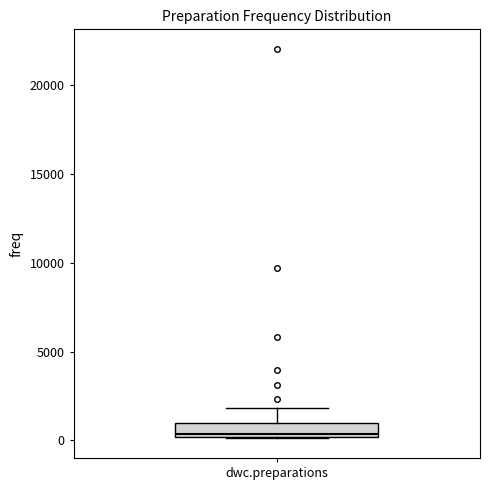

Read this box plot against the y-axis: the position of the median line, the range covered by the box, and the ends of both whiskers. The values are not printed on the chart, so give them approximately, as read against the axis.

median 500, box 0 to 1000, whiskers 0 to 2000